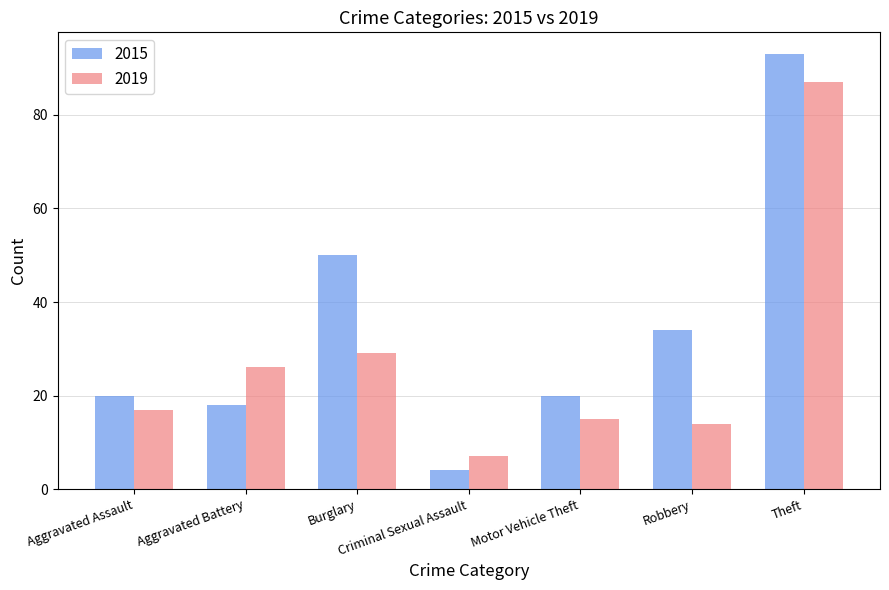

Which series has the largest range (max minus min)?

2015